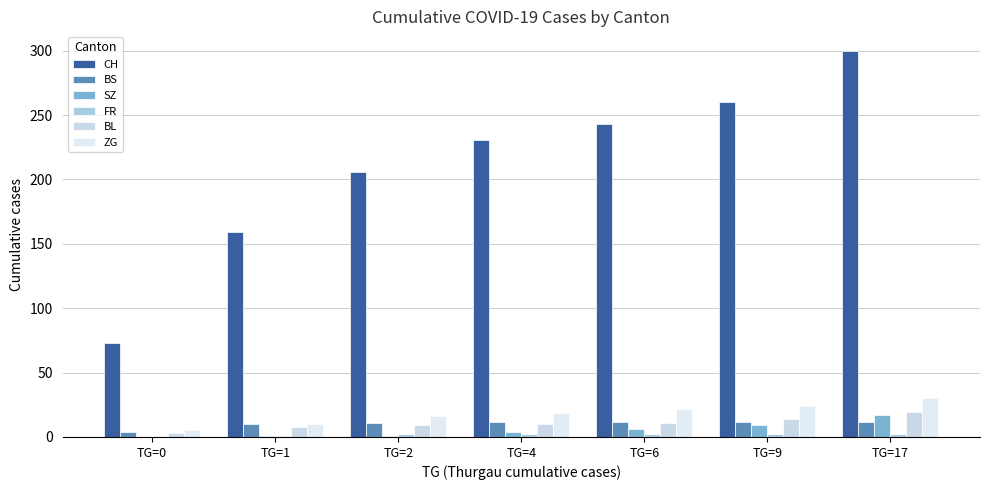

How many groups of bars are there?

7